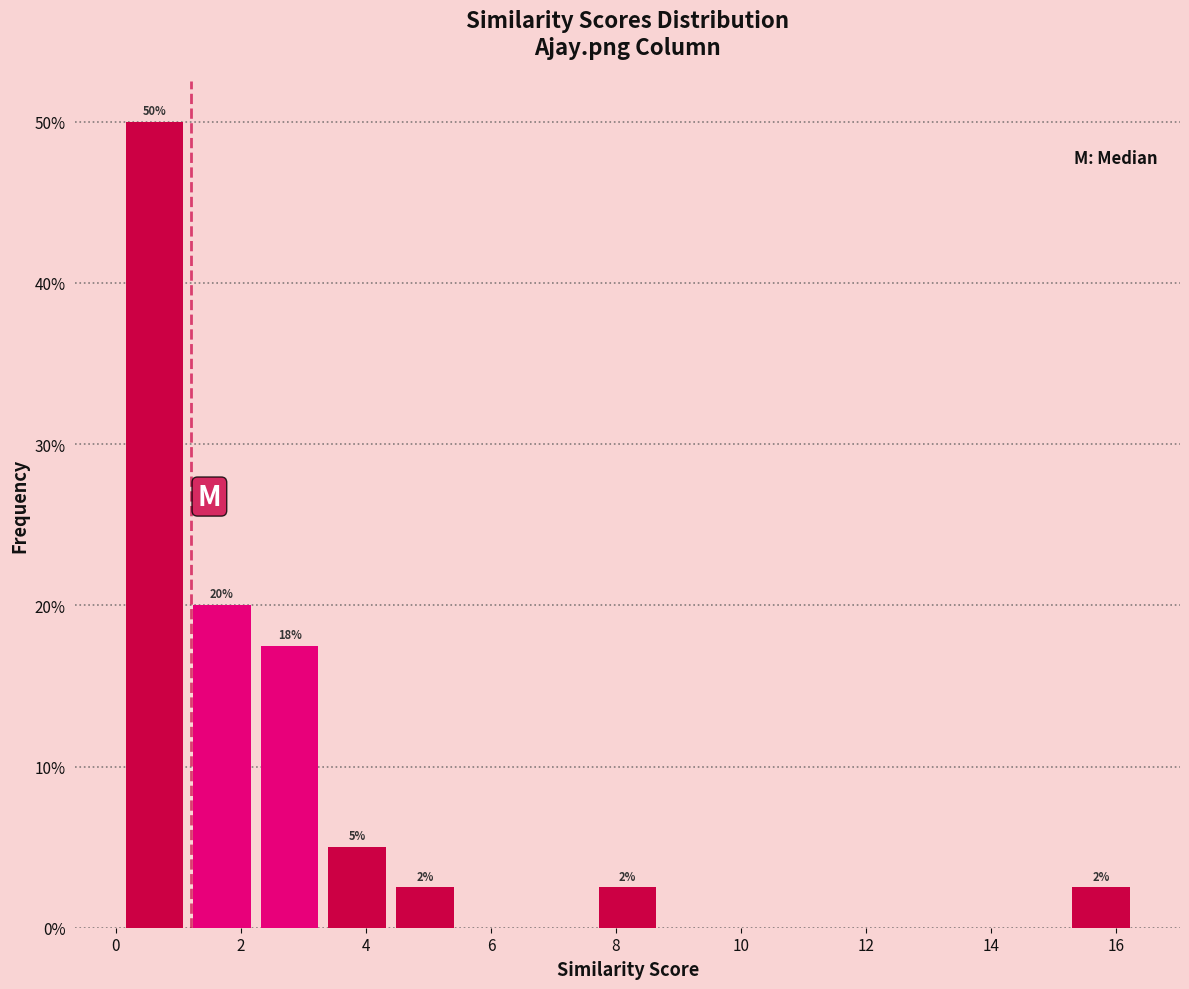

Over which range of the x-axis is the bar tallest?

0.0 to 1.2